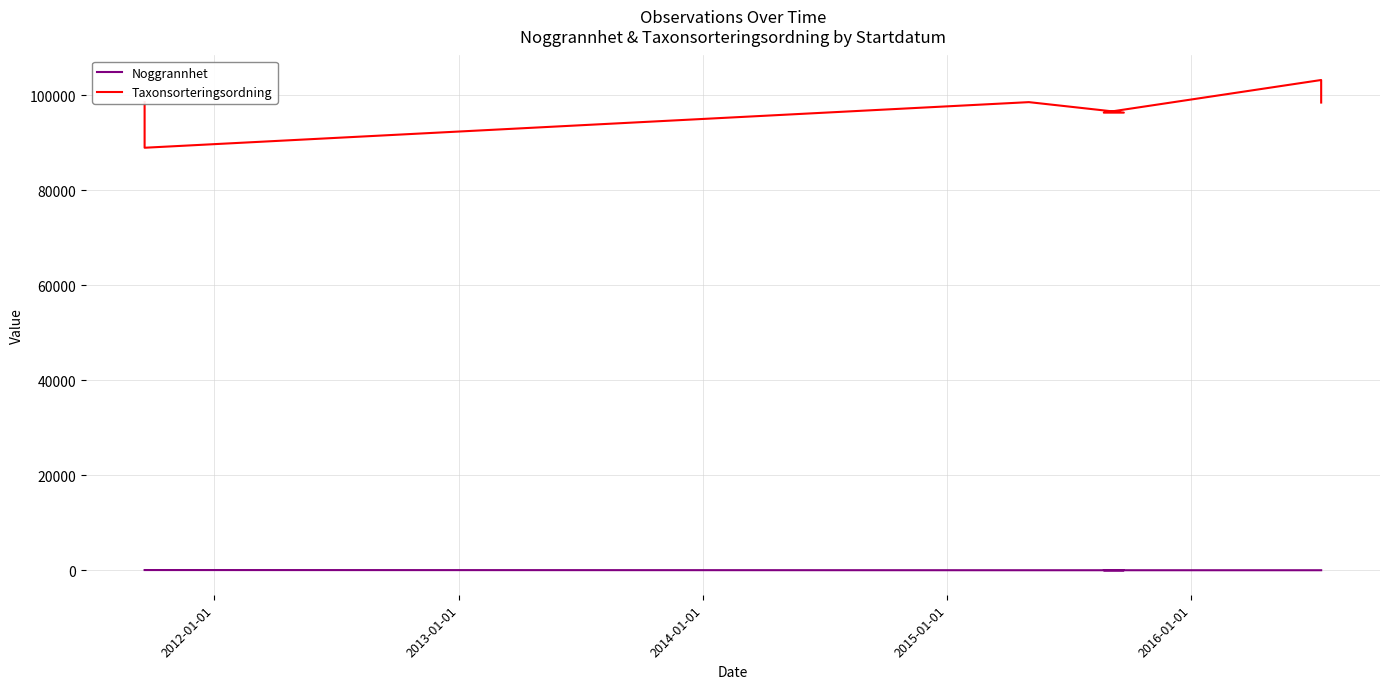

Reading left to right, list all the values displayed in this chart.

Noggrannhet: 50	50	50	10	10	10	10	10	10	10
Taxonsorteringsordning: 98520	96312	88921	98520	96312	96312	103178	98520	98431	98431